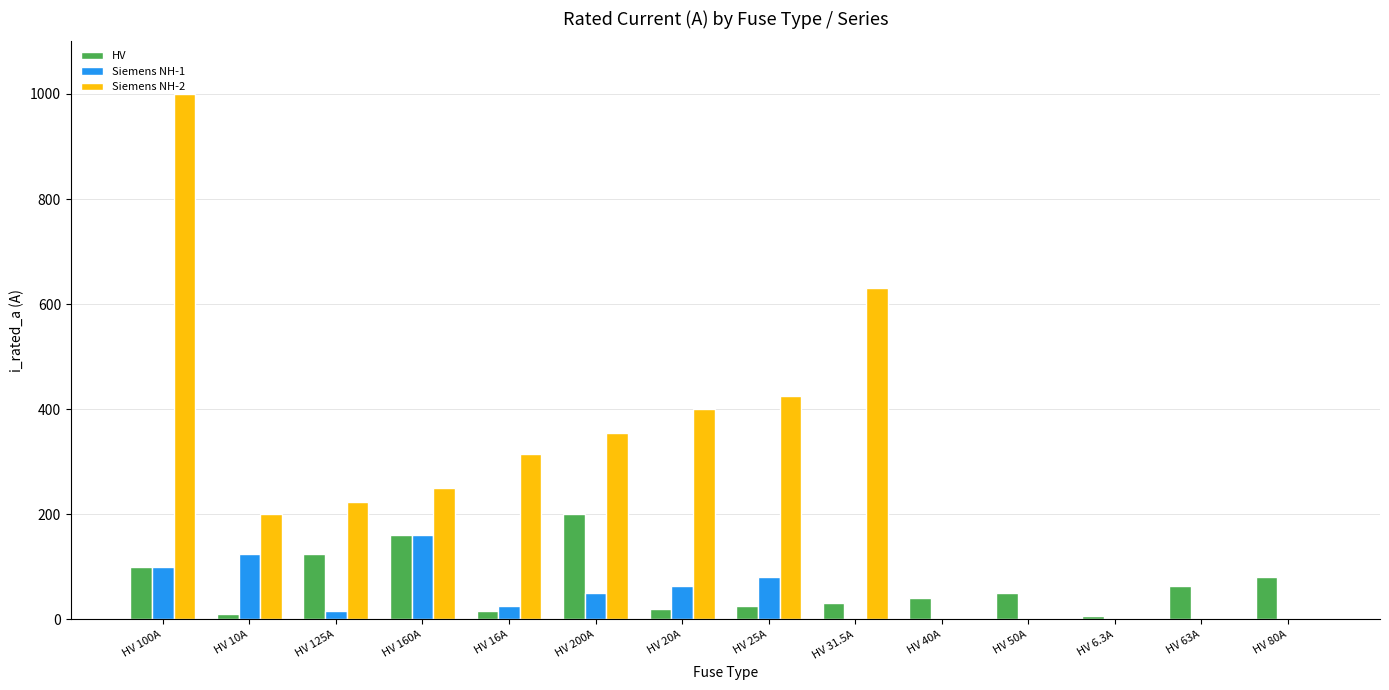

Does the chart contain stacked bars?

No